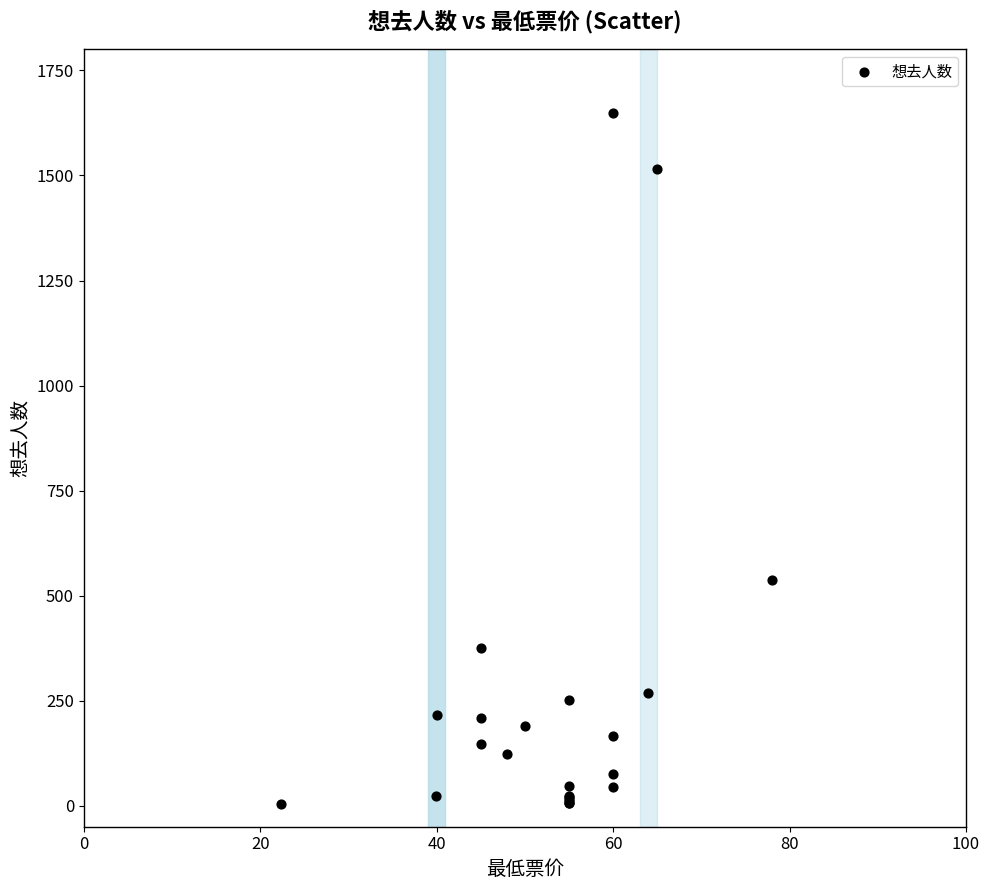

What Y value in the scatter plot is closest to 826?

537